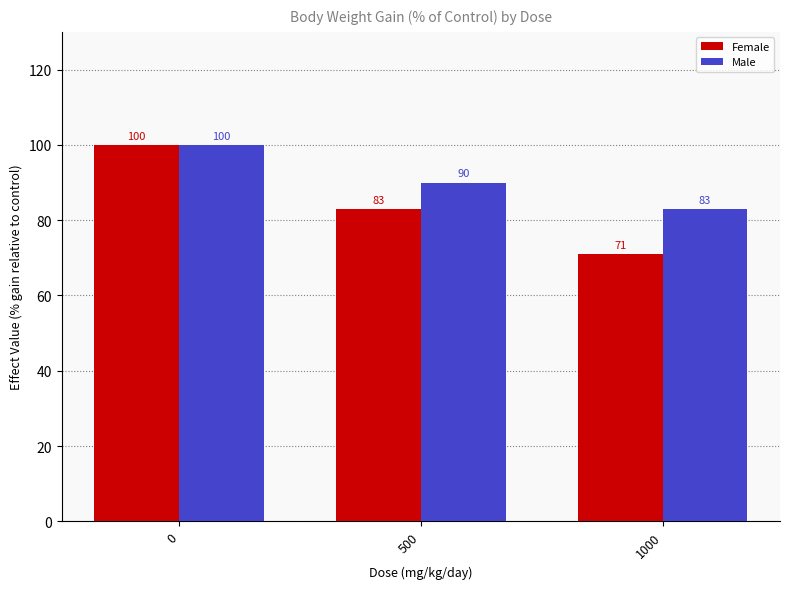

At which label is Female closest to 85?

500